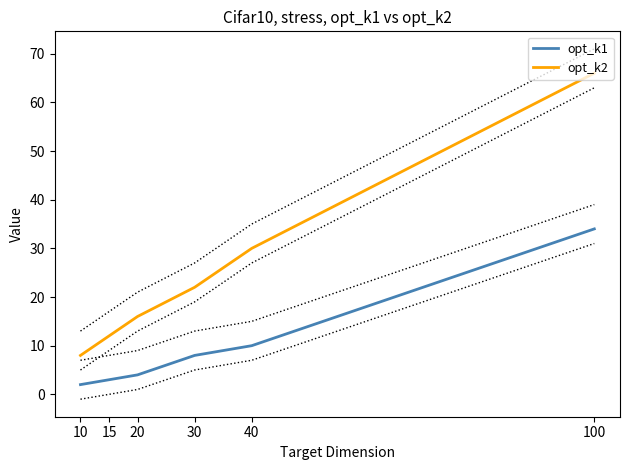

Which series has the largest total across all categories?

opt_k2